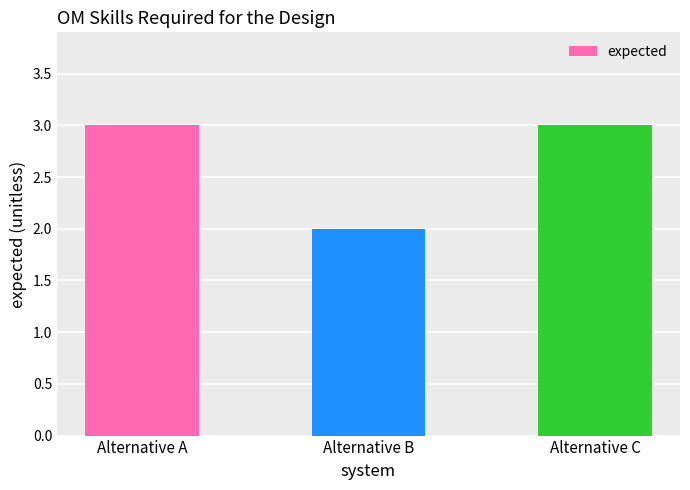

The chart shows a value of 3 at Alternative C. True or false?

True